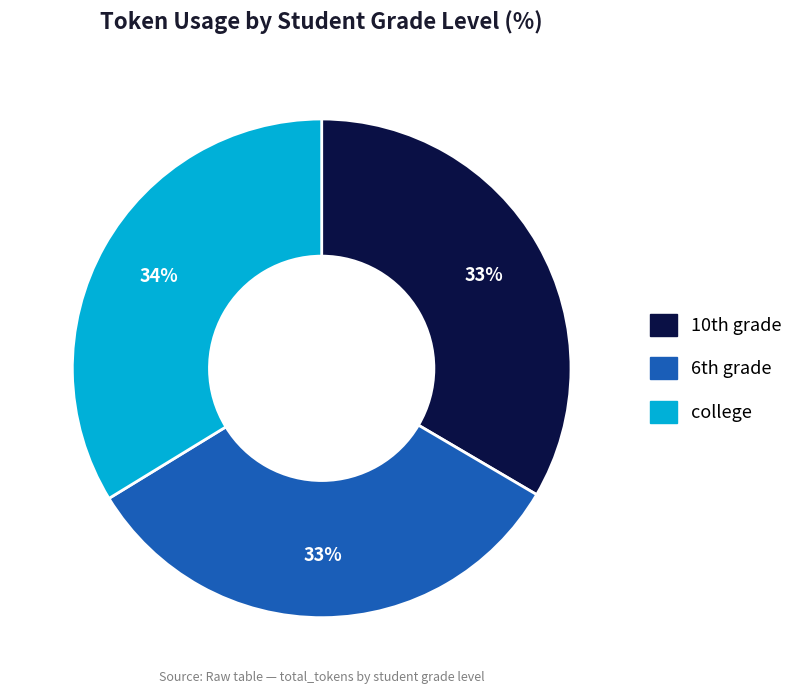

How many segments does this pie chart have?

3